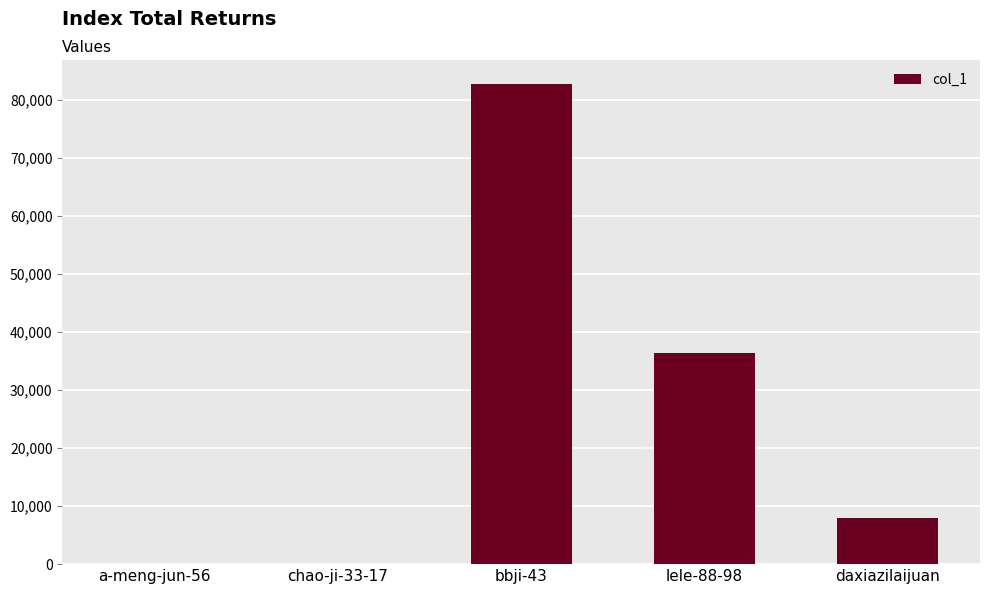

Which label corresponds to the largest value in the chart?

bbji-43